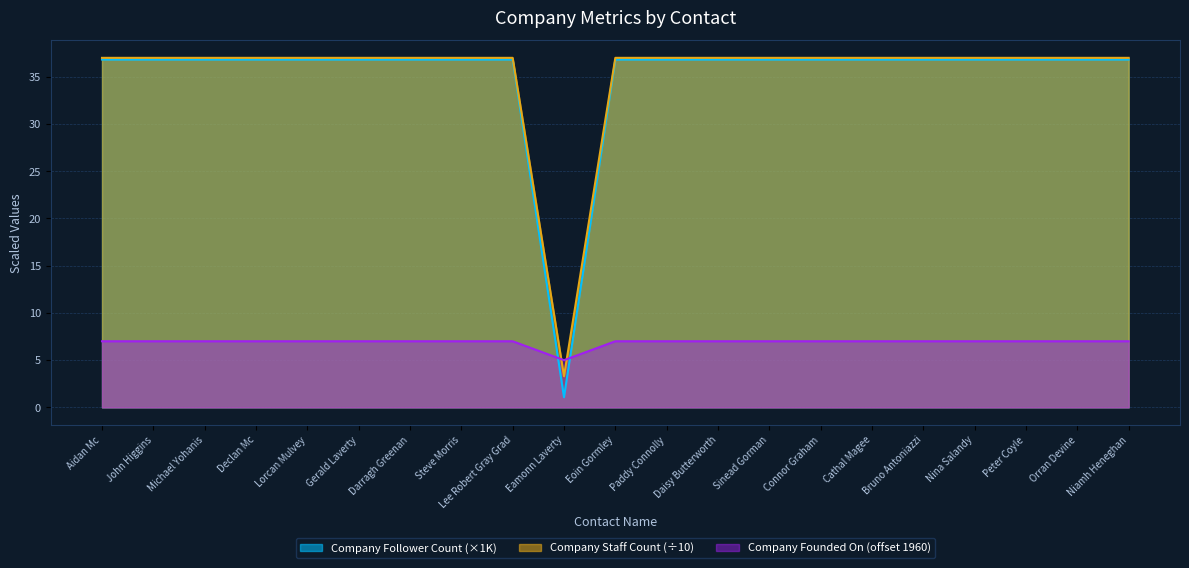

True or false: Company Staff Count has more than 0 points higher than both neighbors.

False